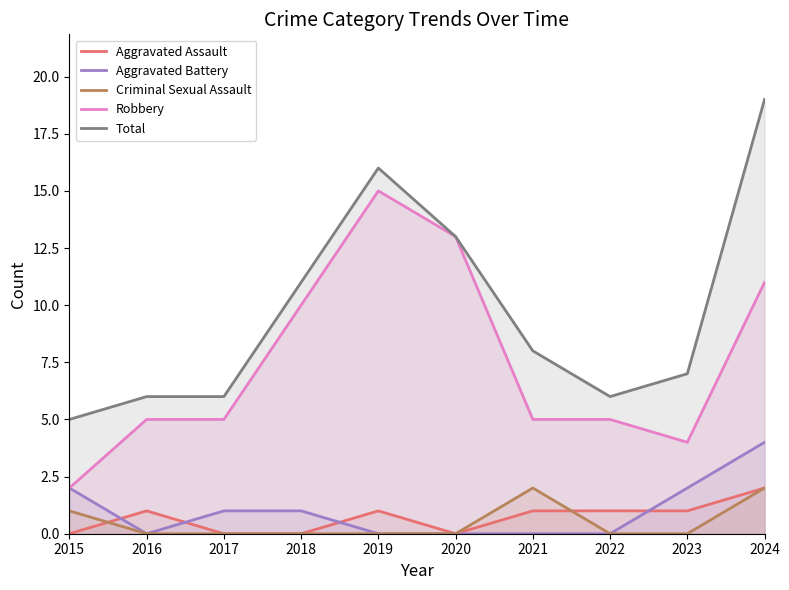

At which category is the sum across all series the highest?

2024